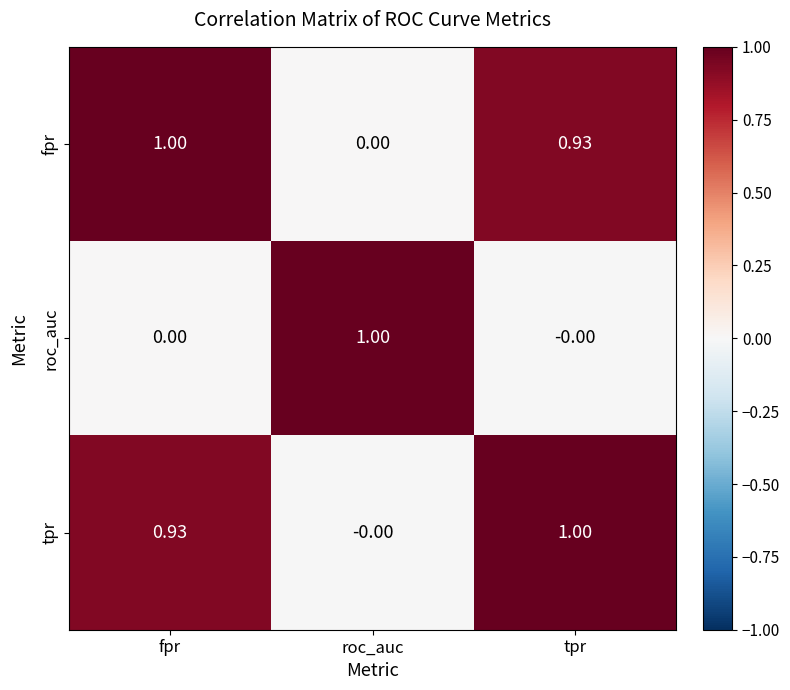

Is the value of tpr at fpr greater than the value of roc_auc at fpr?

Yes